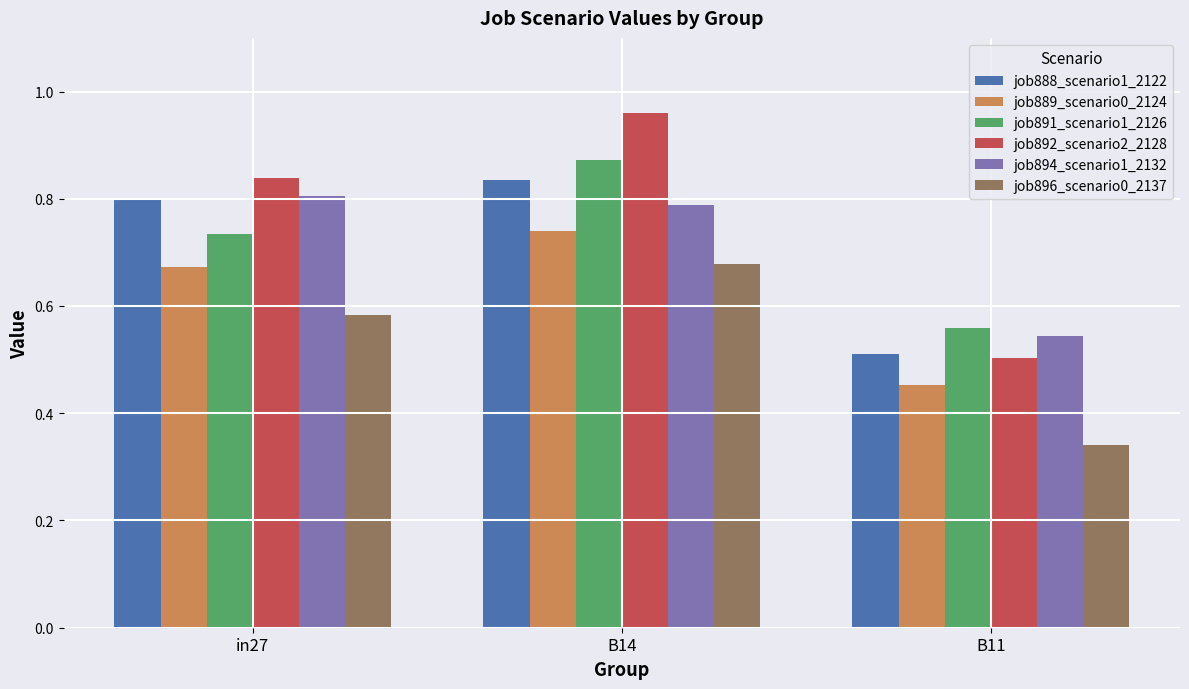

What is the sum of all job891_scenario1_2126 values?

2.2